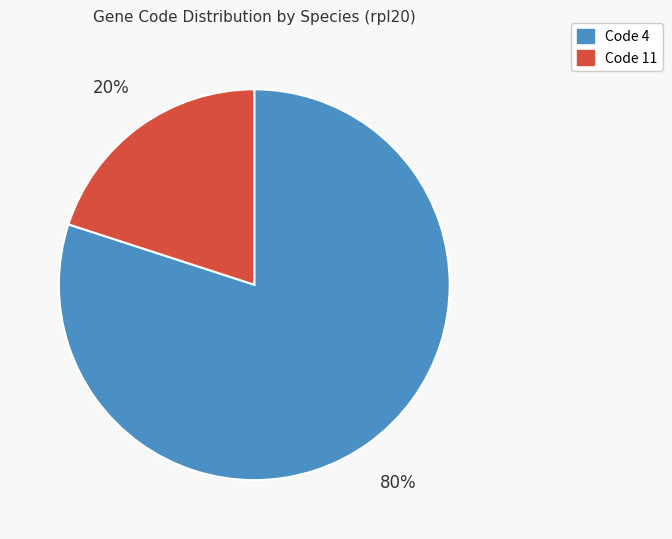

How many slices are in this pie chart?

2